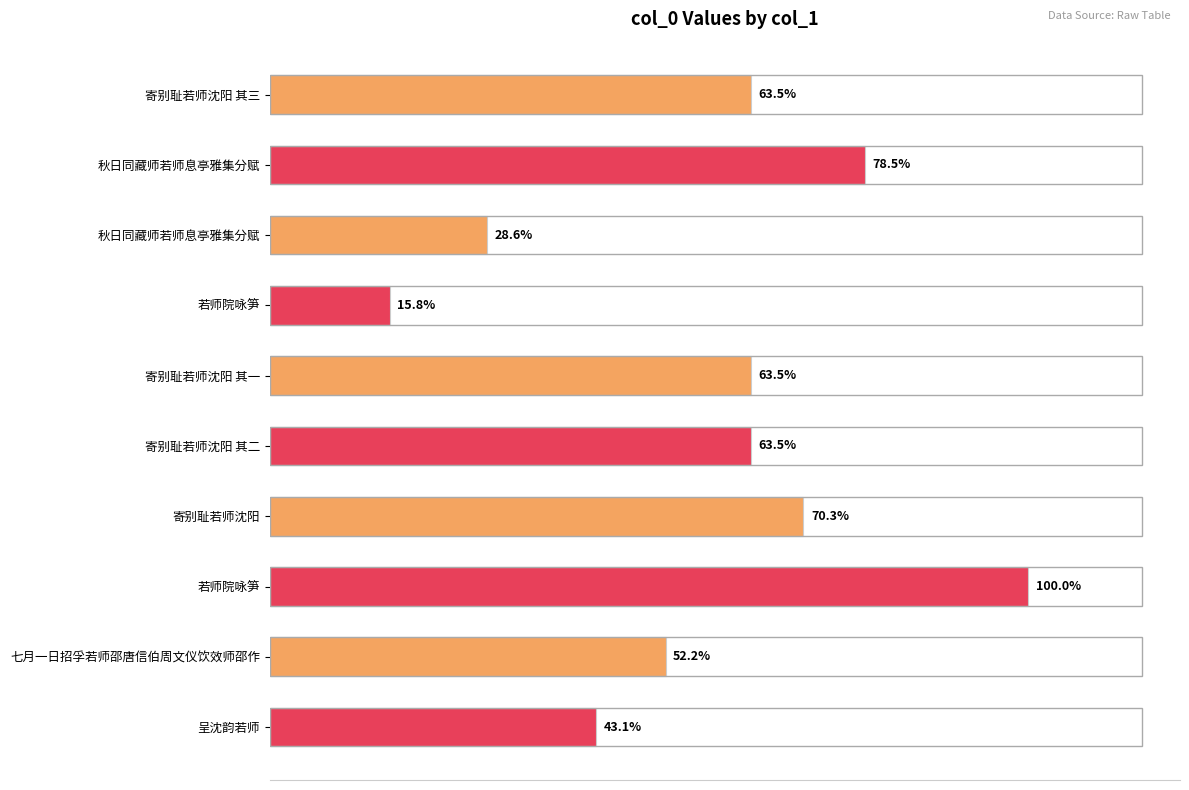

Does the chart contain any negative values?

No